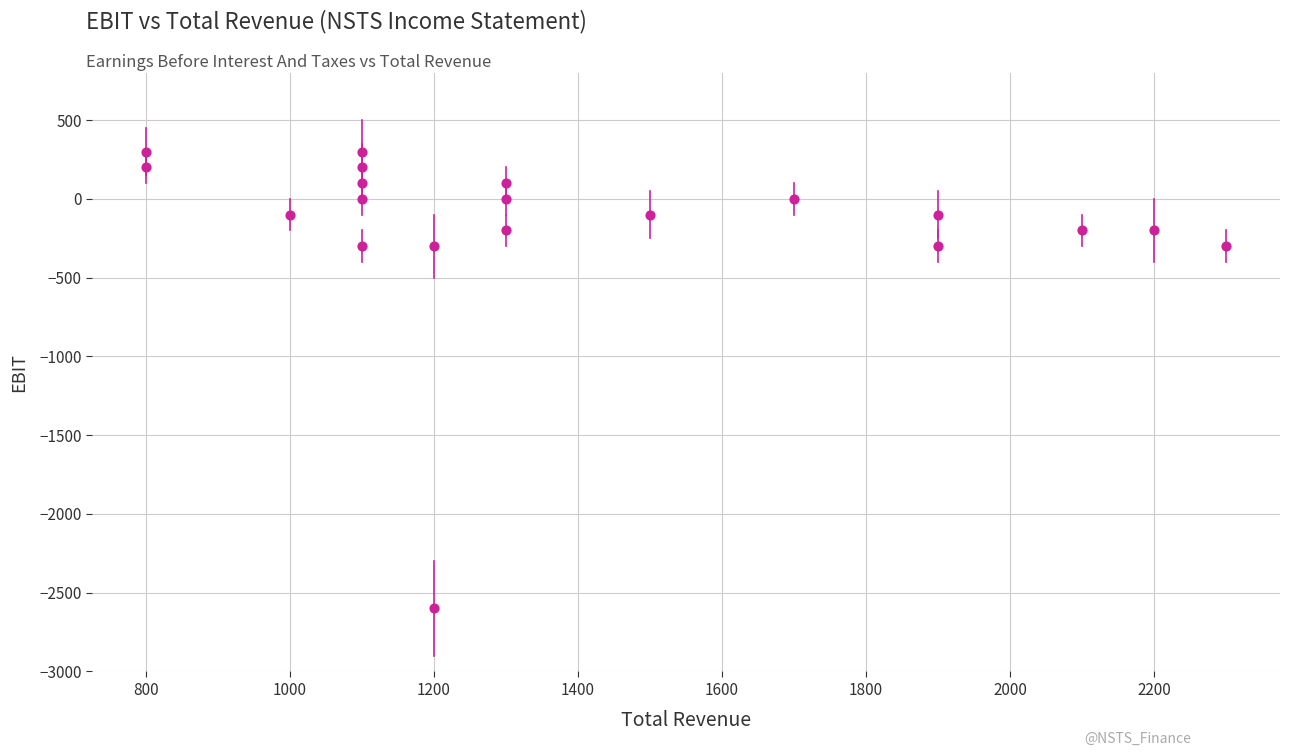

What is the range of Y values (max minus min)?

2900